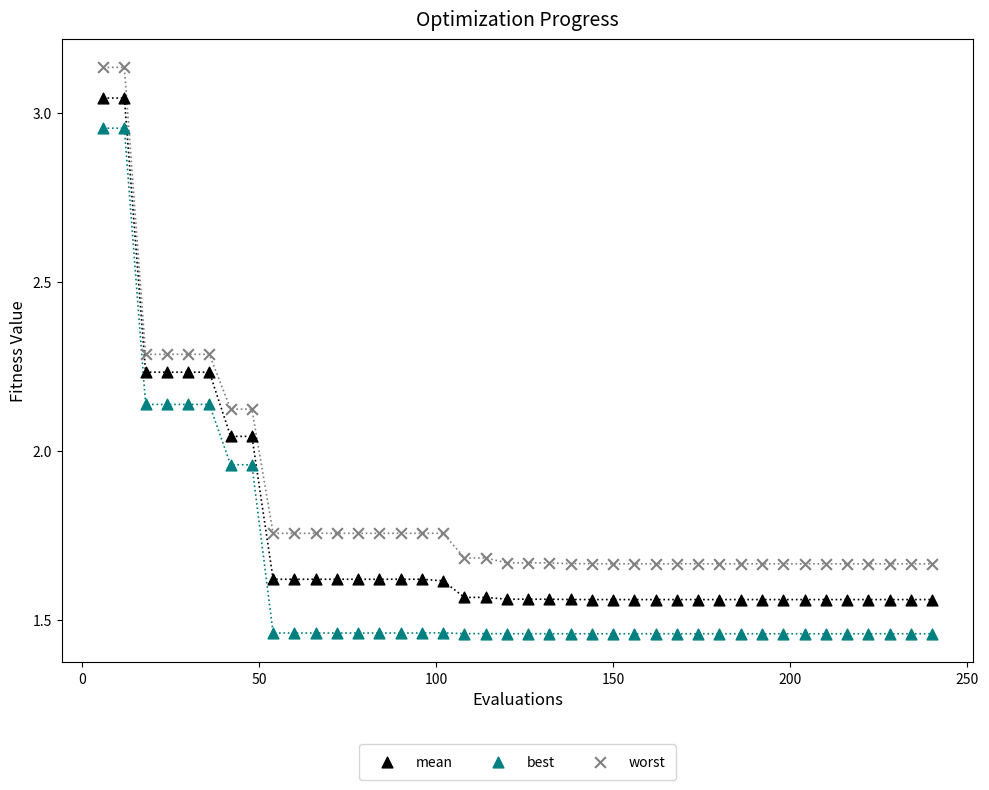

Which series contains the highest Y value?

worst